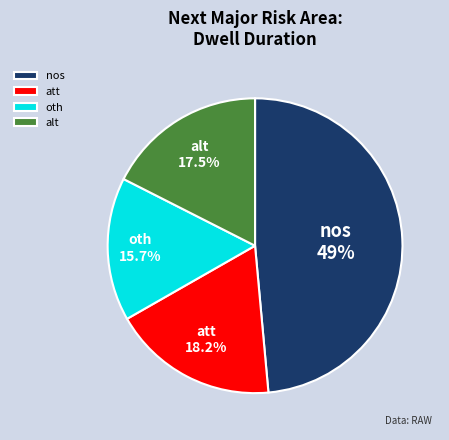

Which slice is the smallest?

oth